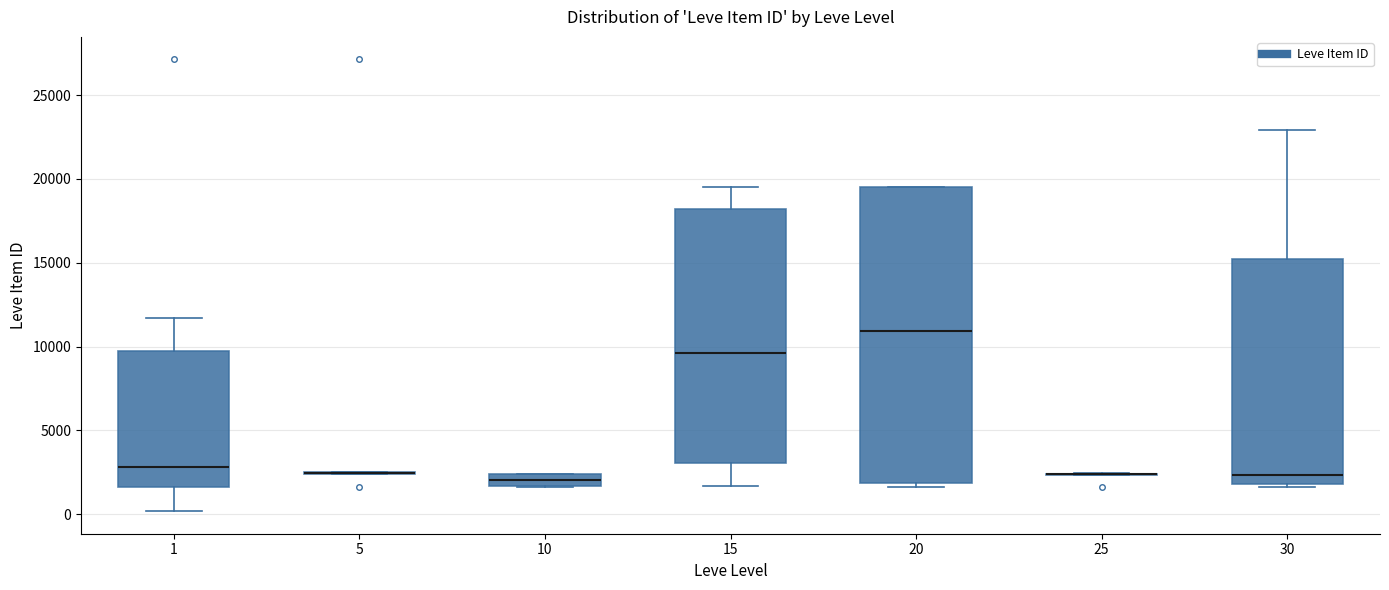

Comparing the boxes themselves (not the whiskers), which one is the tallest?

20